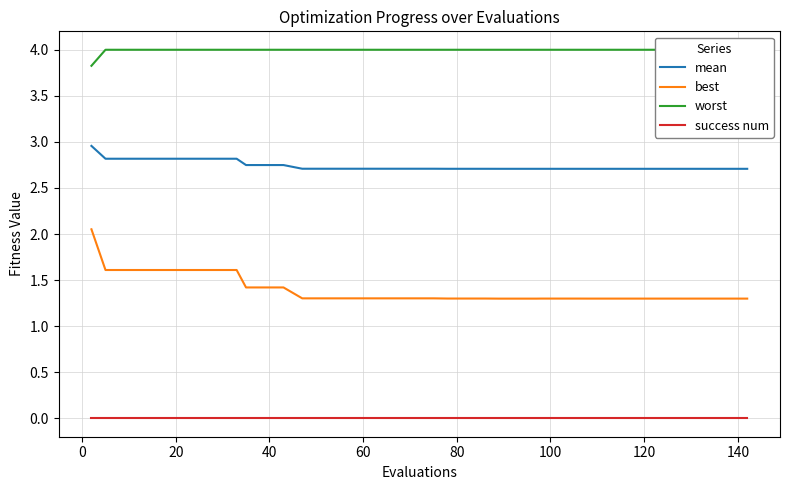

True or false: best and success num cross at least once.

False